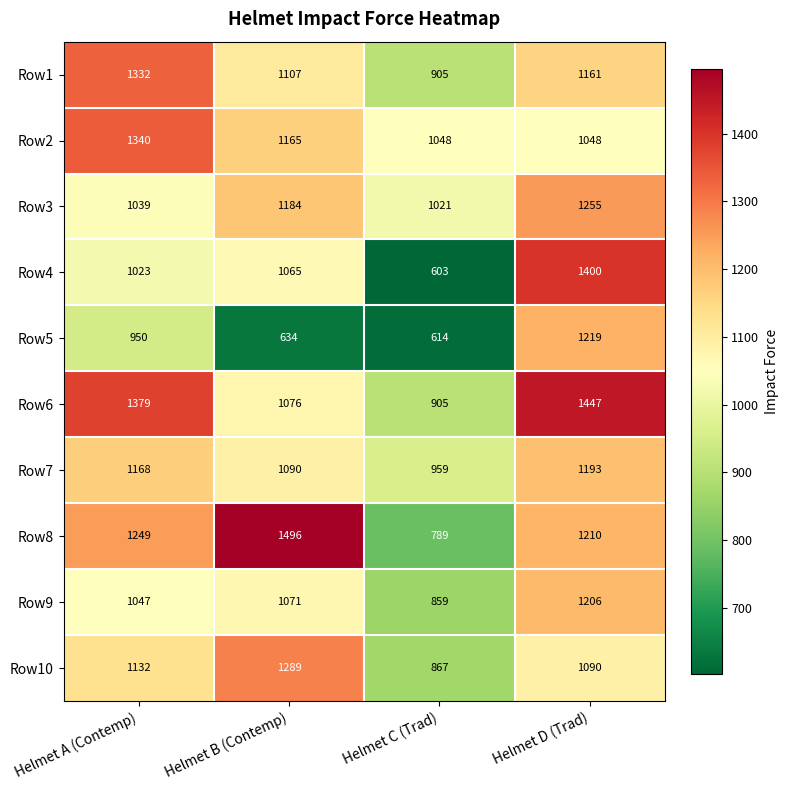

At which category does the chart reach its minimum across all series?

Helmet C (Trad)